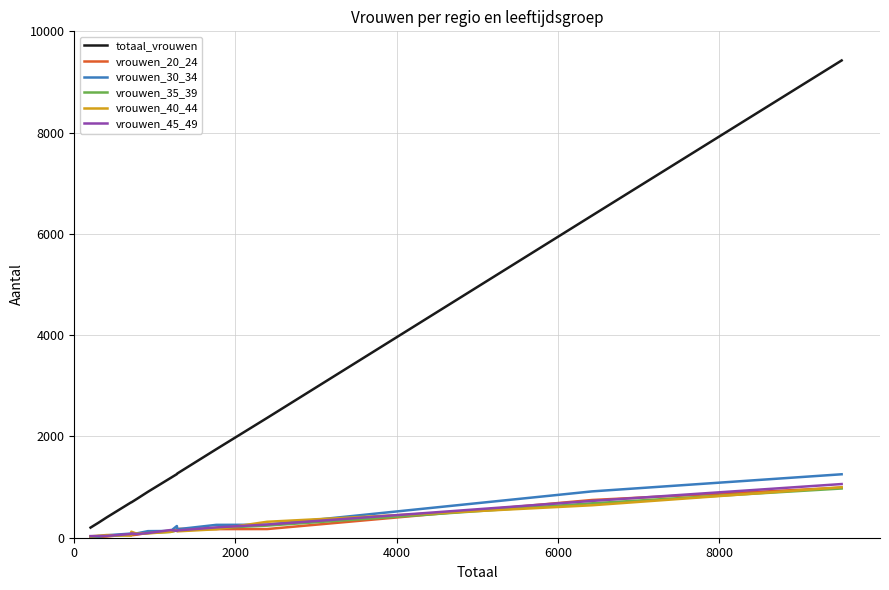

Which series has the largest range (max minus min)?

totaal_vrouwen